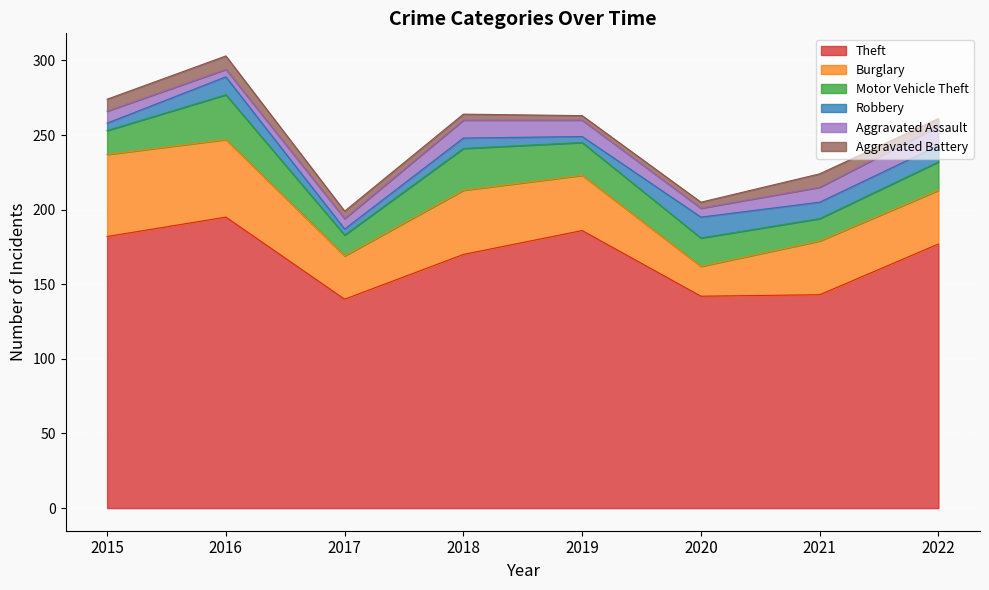

At how many categories does at least one series exceed 41?

8